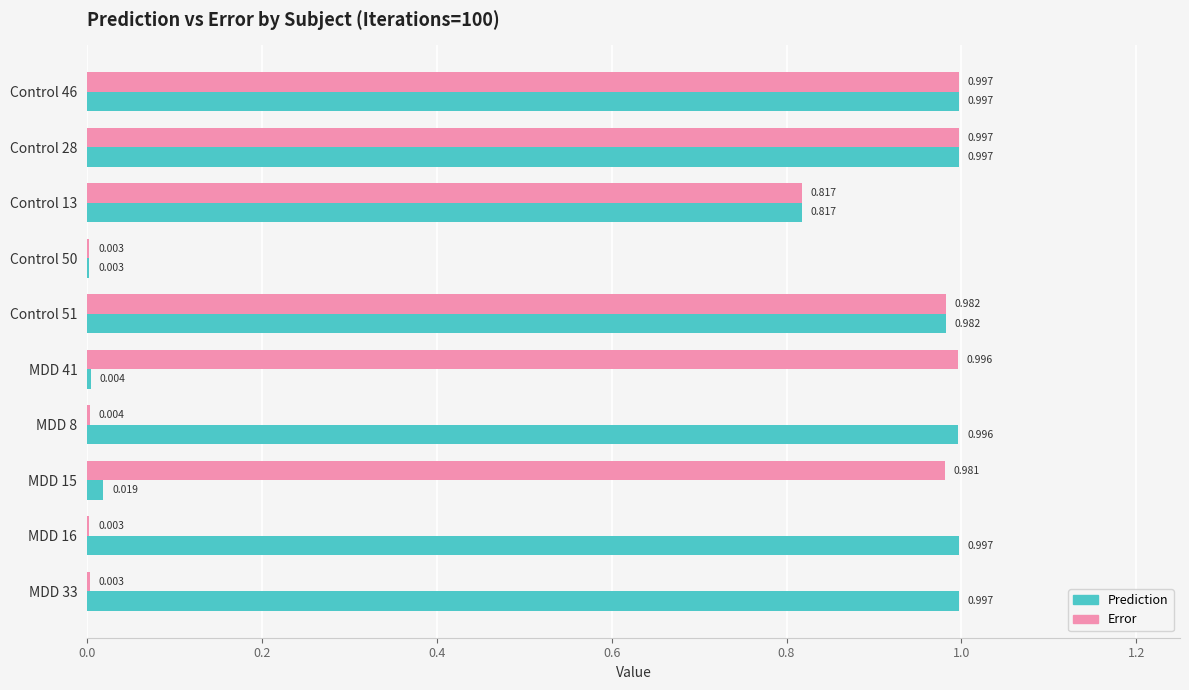

What are all the series names shown in the legend?

Prediction, Error